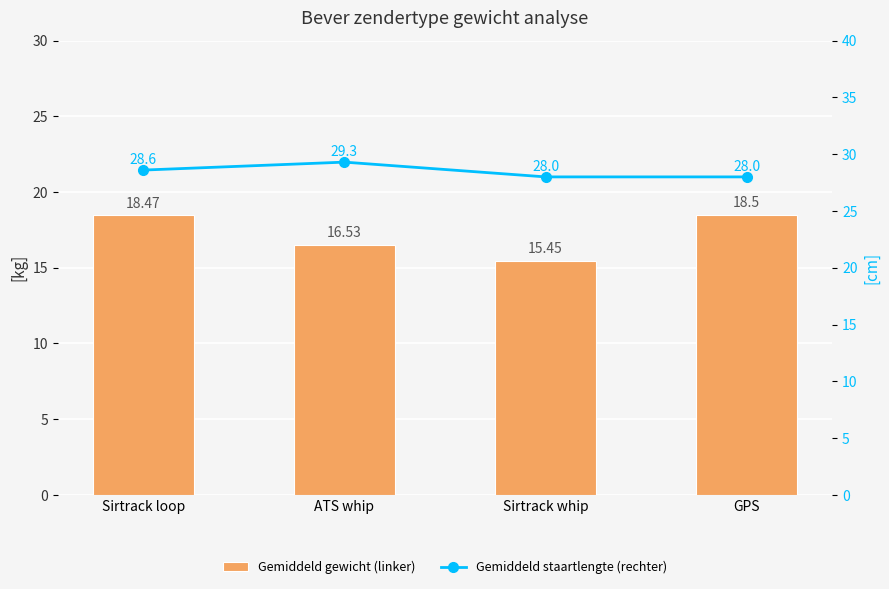

What is the difference between the highest and lowest values at Sirtrack loop?

10.1